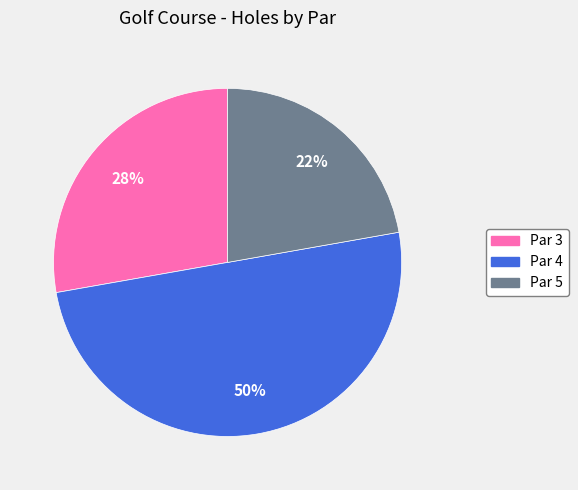

Combined, do Par 4 and Par 3 account for over 50%?

Yes